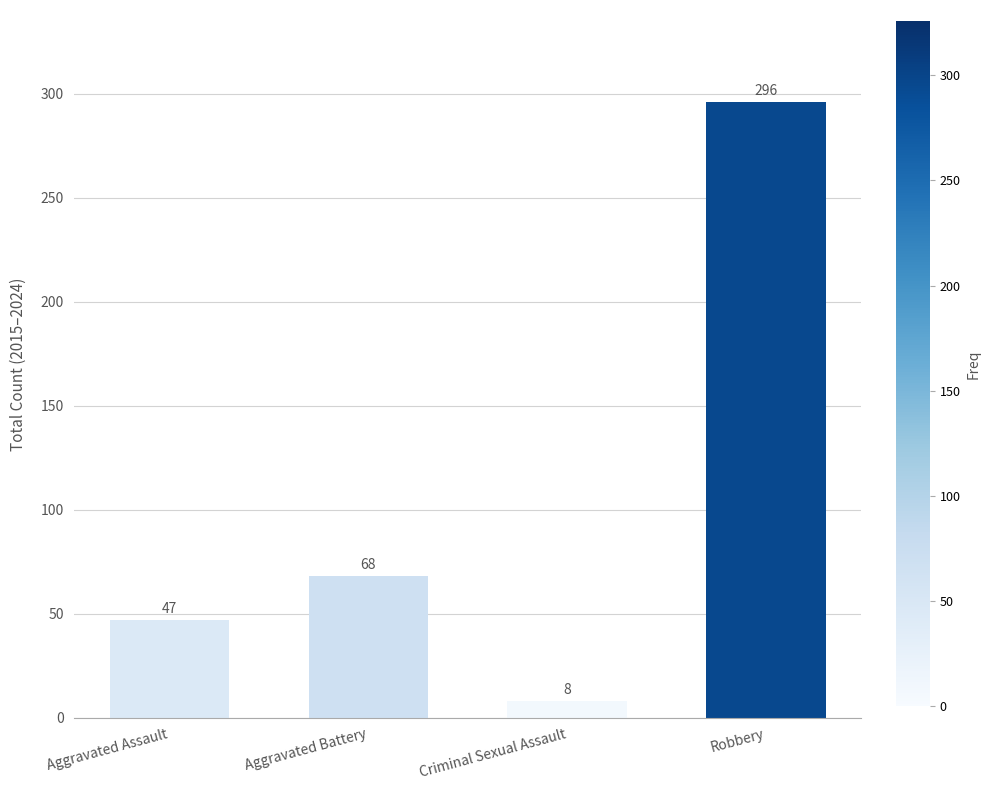

What position from the left is Aggravated Assault?

1